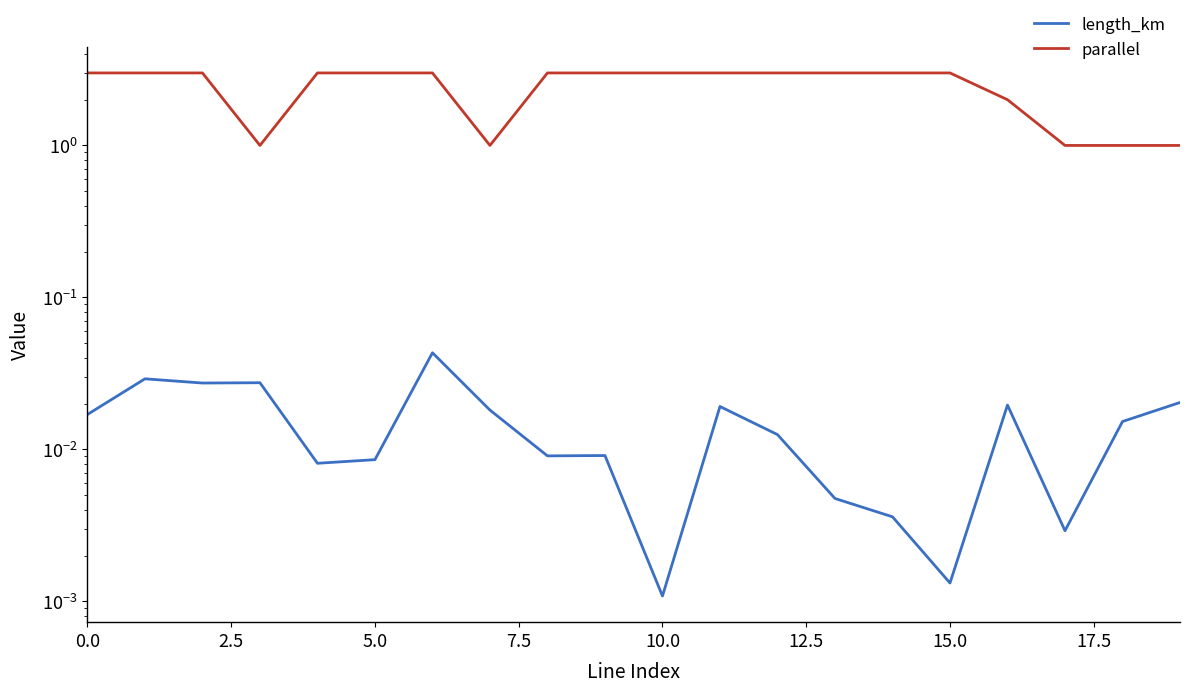

What is the greatest value displayed?

3.0